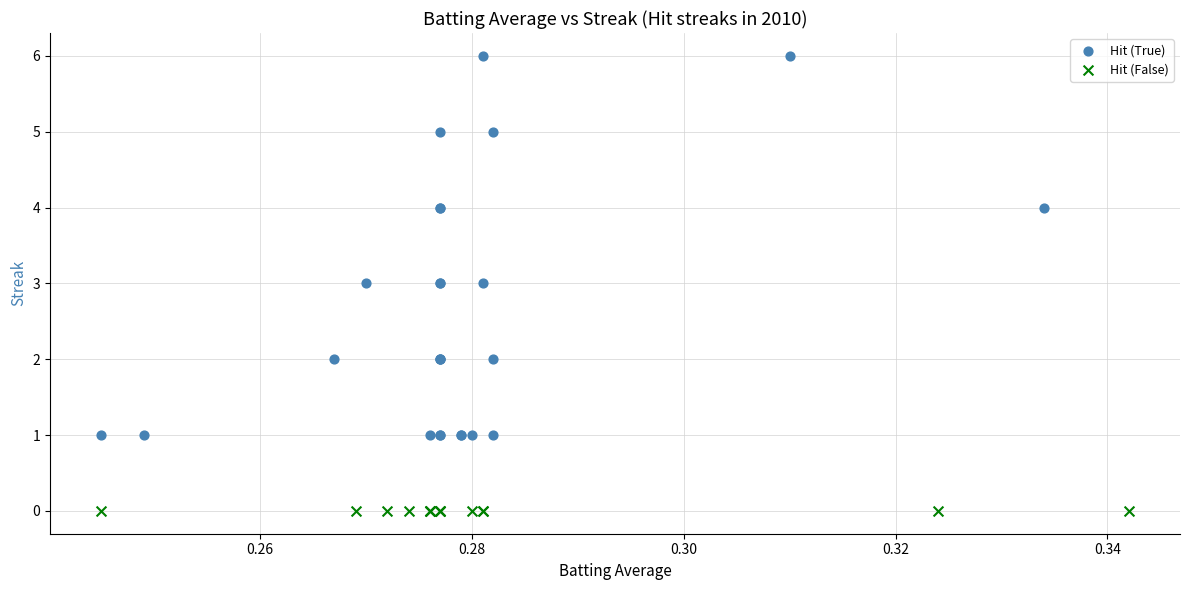

Which series reaches the minimum Y coordinate?

Hit (False)